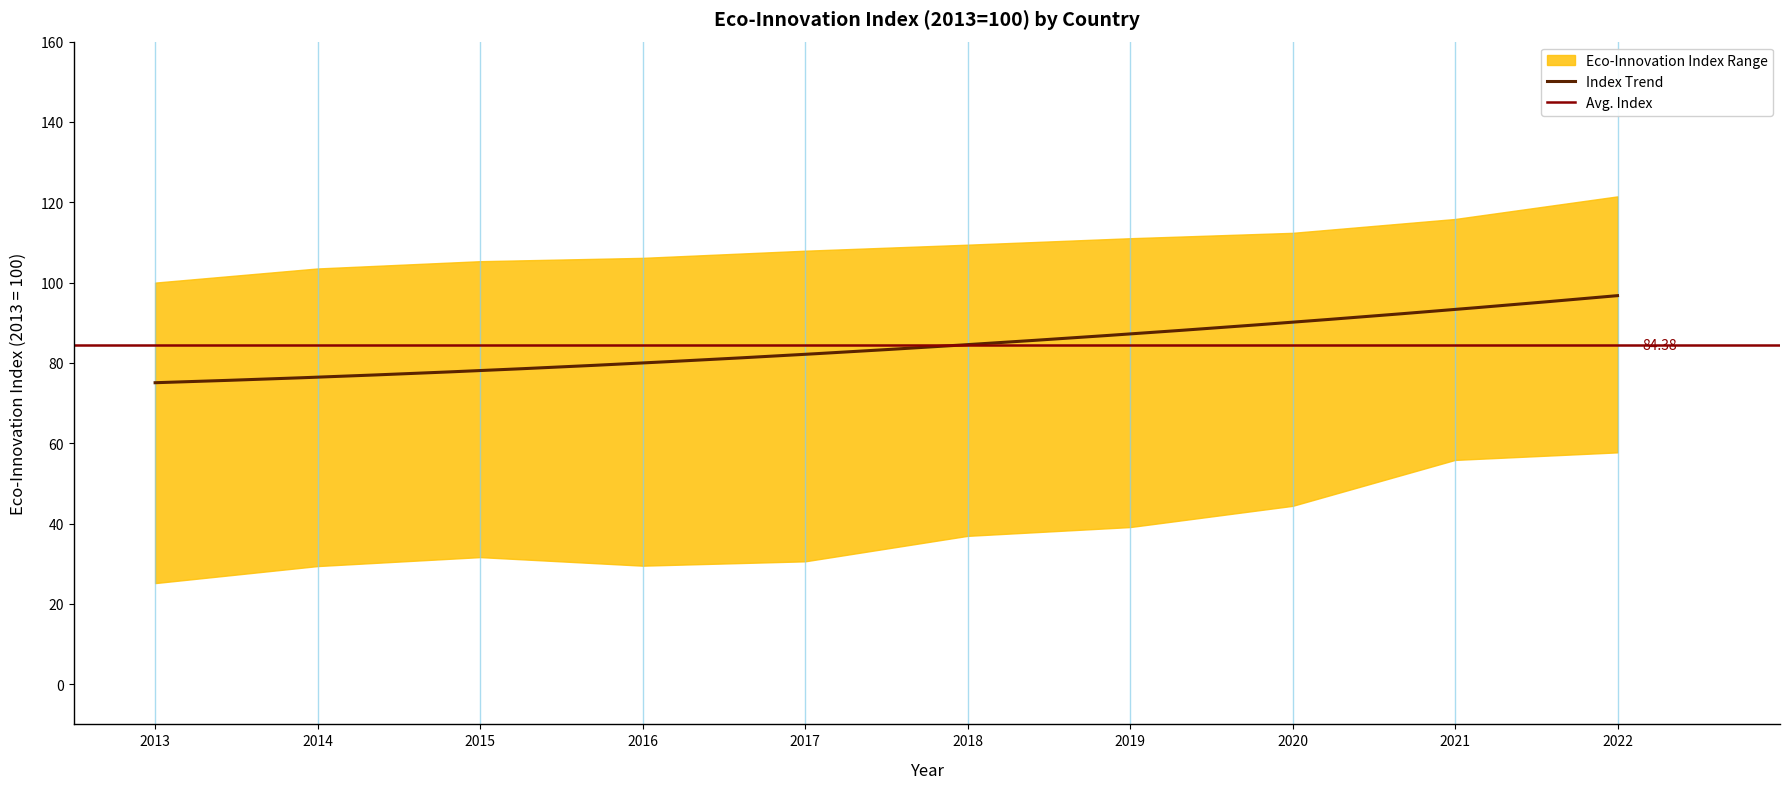

What is the spread (max minus min) of values at 2015?

73.7